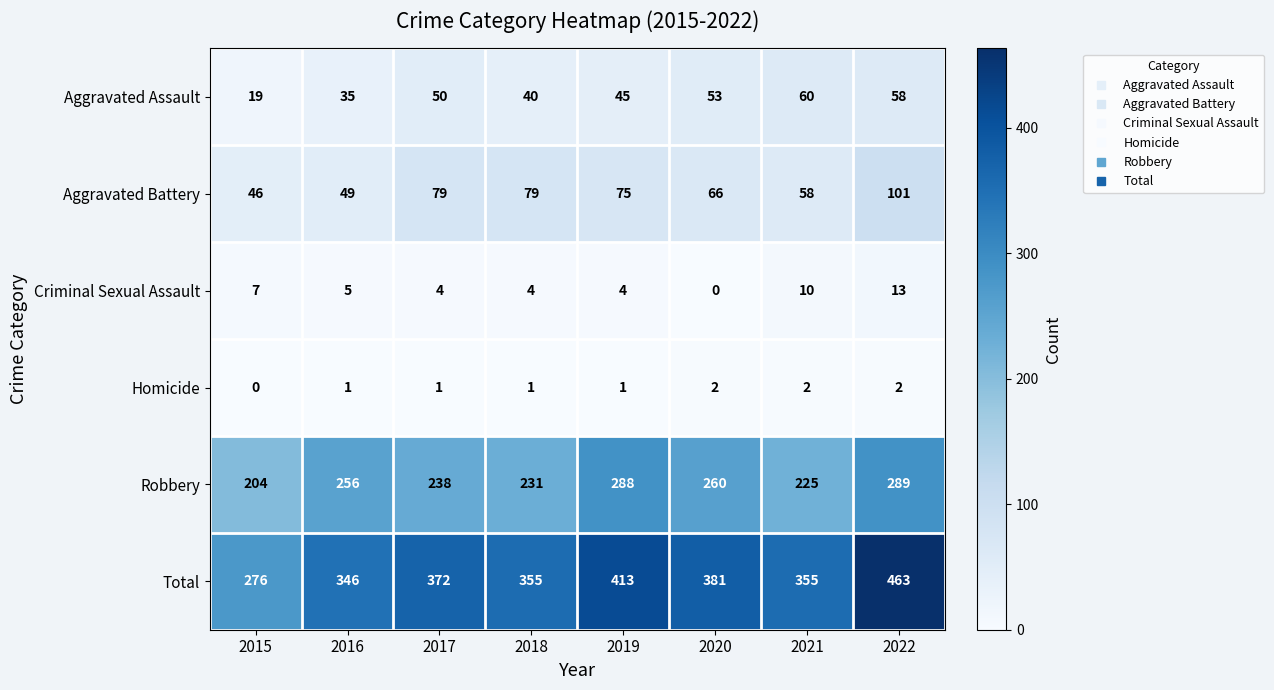

At which label does Total reach its minimum?

2015